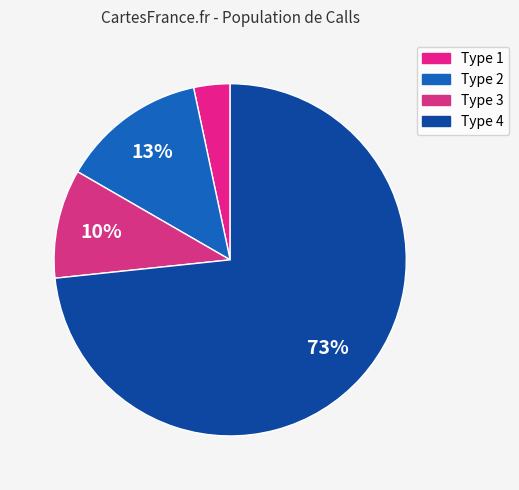

How many segments does this pie chart have?

4